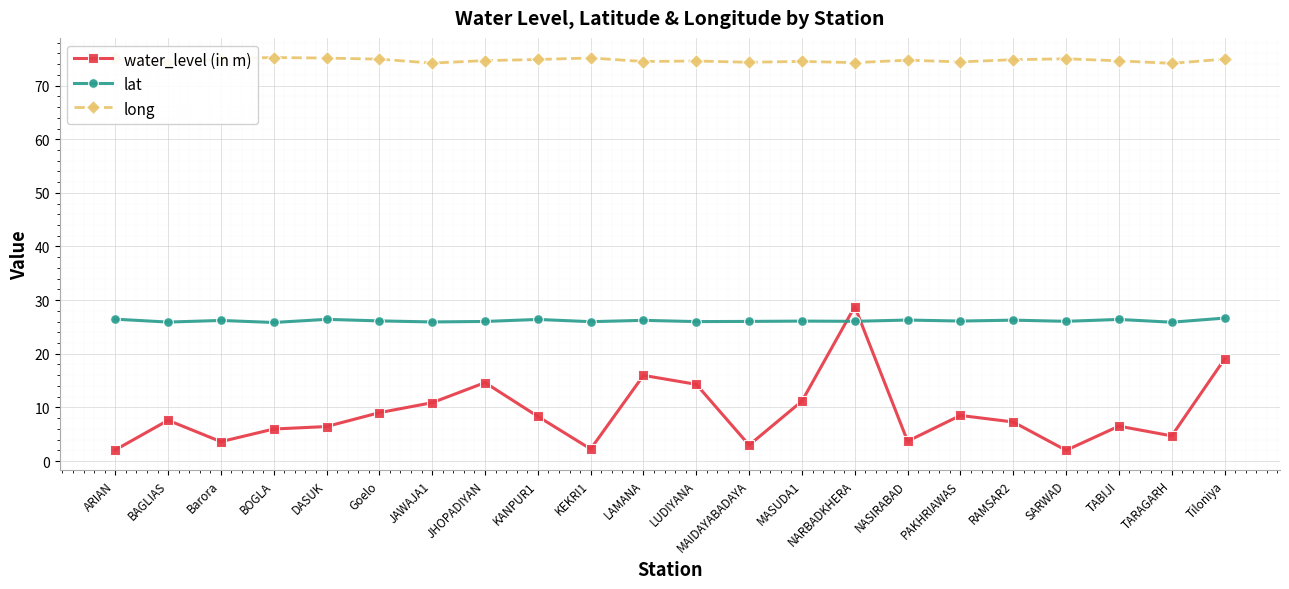

How many series are shown in this chart?

3